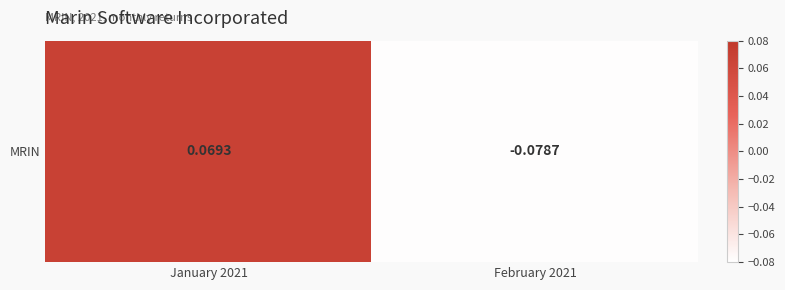

Which label corresponds to the largest value in the chart?

January 2021